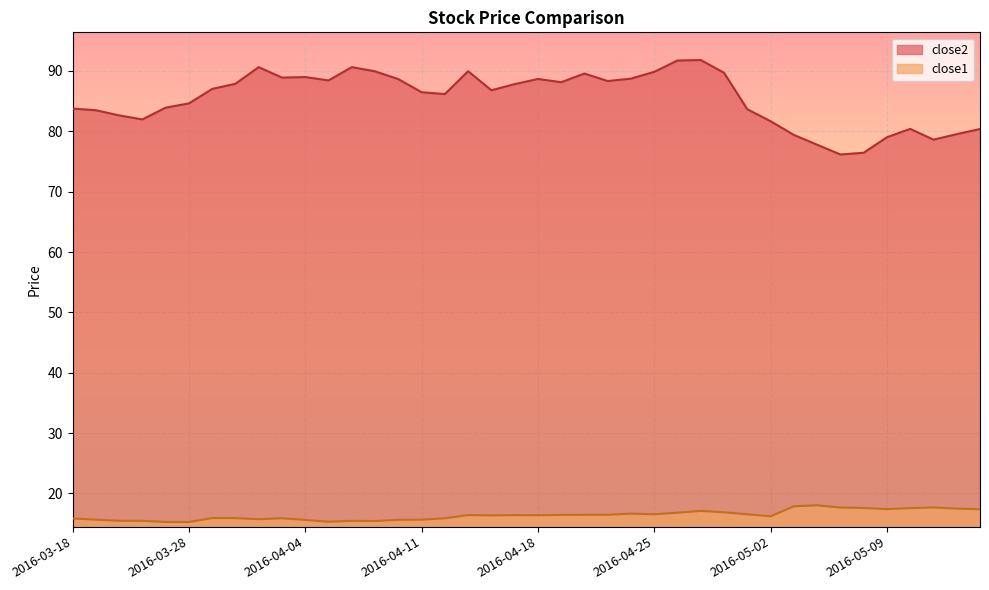

The value of close2 at 2016-03-21 is 125.6. True or false?

False